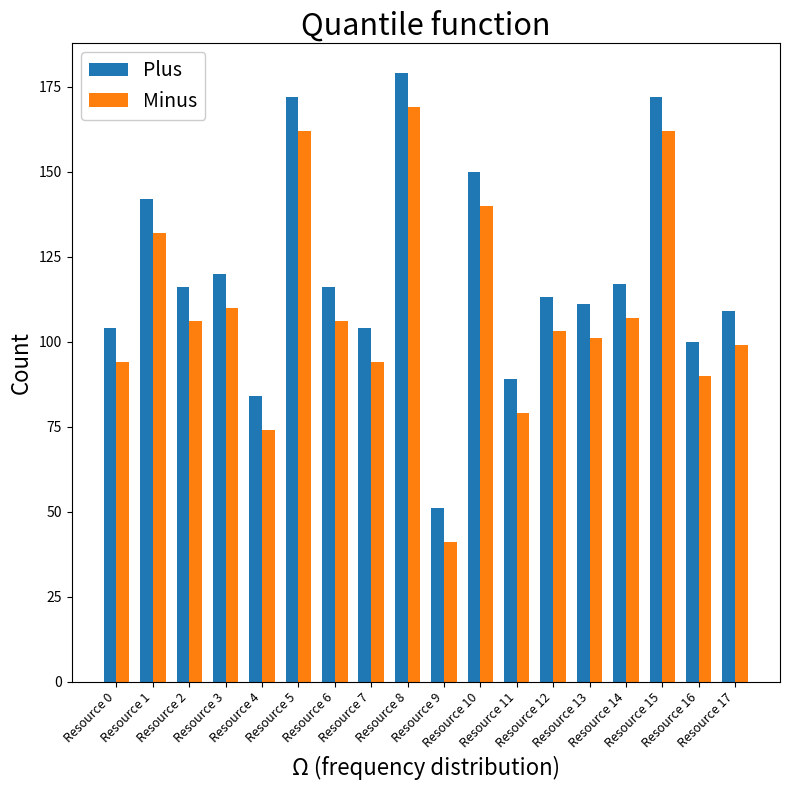

Which series has the largest total across all categories?

Plus